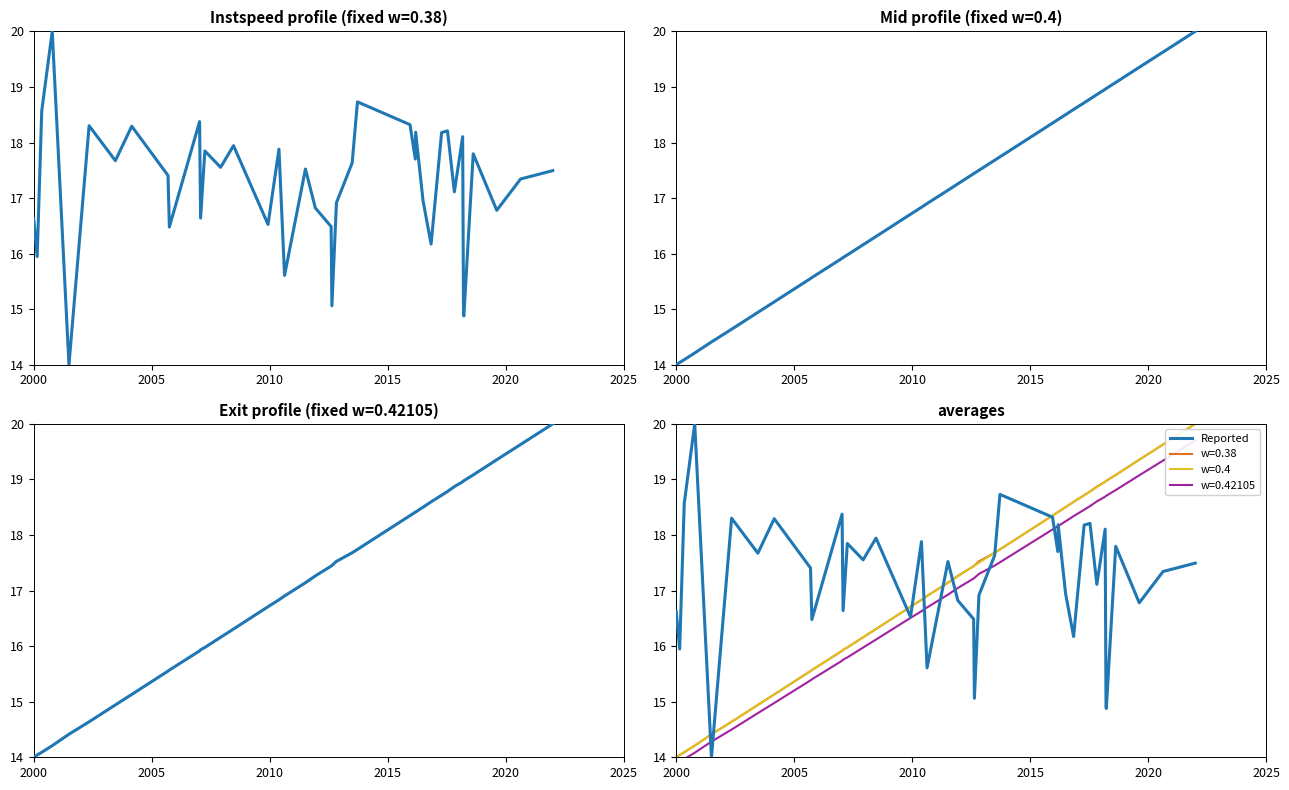

What is the value of the instspeed point at the 32nd from the left?

18.2